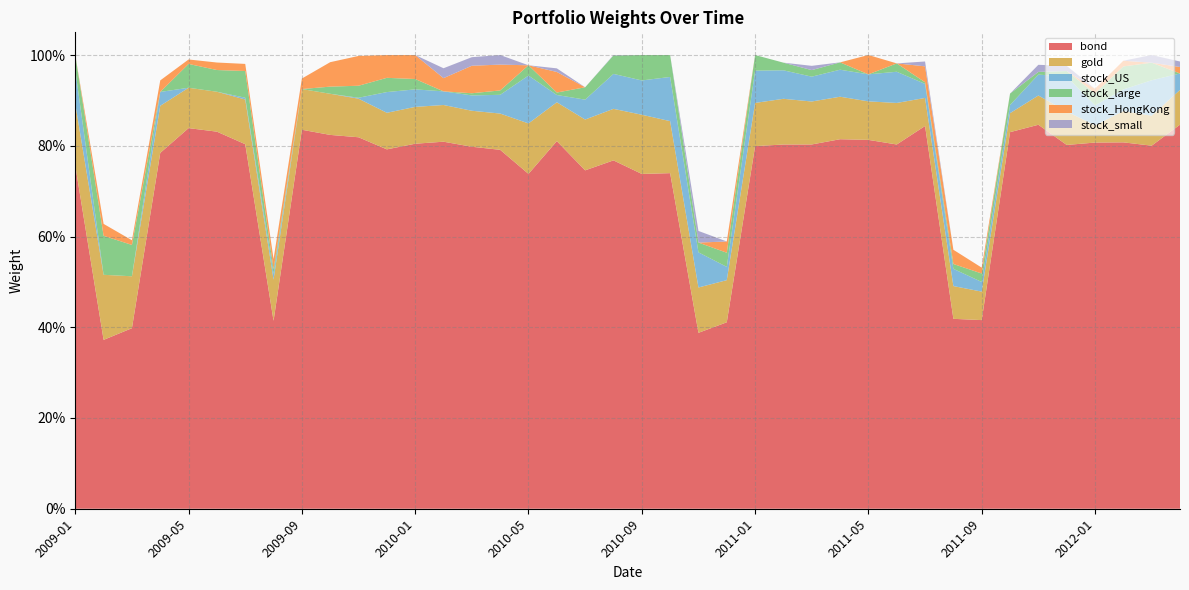

Reading left to right, what are all the values shown in this chart?

gold: 0.1	0.1	0.1	0.1	0.1	0.1	0.1	0.1	0.1	0.1	0.1	0.1	0.1	0.1	0.1	0.1	0.1	0.1	0.1	0.1	0.1	0.1	0.1	0.1	0.1	0.1	0.1	0.1	0.1	0.1	0.1	0.1	0.1	0.0	0.1	0.1	0.0	0.1	0.1	0.1
bond: 0.8	0.4	0.4	0.8	0.8	0.8	0.8	0.4	0.8	0.8	0.8	0.8	0.8	0.8	0.8	0.8	0.7	0.8	0.7	0.8	0.7	0.7	0.4	0.4	0.8	0.8	0.8	0.8	0.8	0.8	0.8	0.4	0.4	0.8	0.8	0.8	0.8	0.8	0.8	0.8
stock_US: 0.1	0.0	0.0	0.0	0.0	0.0	0.0	0.0	0.0	0.0	0.0	0.0	0.0	0.0	0.0	0.0	0.1	0.0	0.0	0.1	0.1	0.1	0.1	0.0	0.1	0.1	0.1	0.1	0.1	0.1	0.0	0.0	0.0	0.0	0.0	0.1	0.0	0.0	0.1	0.0
stock_large: 0.0	0.1	0.1	0.0	0.1	0.0	0.1	0.0	0.0	0.0	0.0	0.0	0.0	0.0	0.0	0.0	0.0	0.0	0.0	0.0	0.1	0.0	0.0	0.0	0.0	0.0	0.0	0.0	0.0	0.0	0.0	0.0	0.0	0.0	0.0	0.0	0.0	0.1	0.0	0.0
stock_HongKong: 0.0	0.0	0.0	0.0	0.0	0.0	0.0	0.0	0.0	0.1	0.1	0.1	0.1	0.0	0.1	0.1	0.0	0.0	0.0	0.0	0.0	0.0	0.0	0.0	0.0	0.0	0.0	0.0	0.0	0.0	0.0	0.0	0.0	0.0	0.0	0.0	0.0	0.0	0.0	0.0
stock_small: 0.0	0.0	0.0	0.0	0.0	0.0	0.0	0.0	0.0	0.0	0.0	0.0	0.0	0.0	0.0	0.0	0.0	0.0	0.0	0.0	0.0	0.0	0.0	0.0	0.0	0.0	0.0	0.0	0.0	0.0	0.0	0.0	0.0	0.0	0.0	0.0	0.0	0.0	0.0	0.0